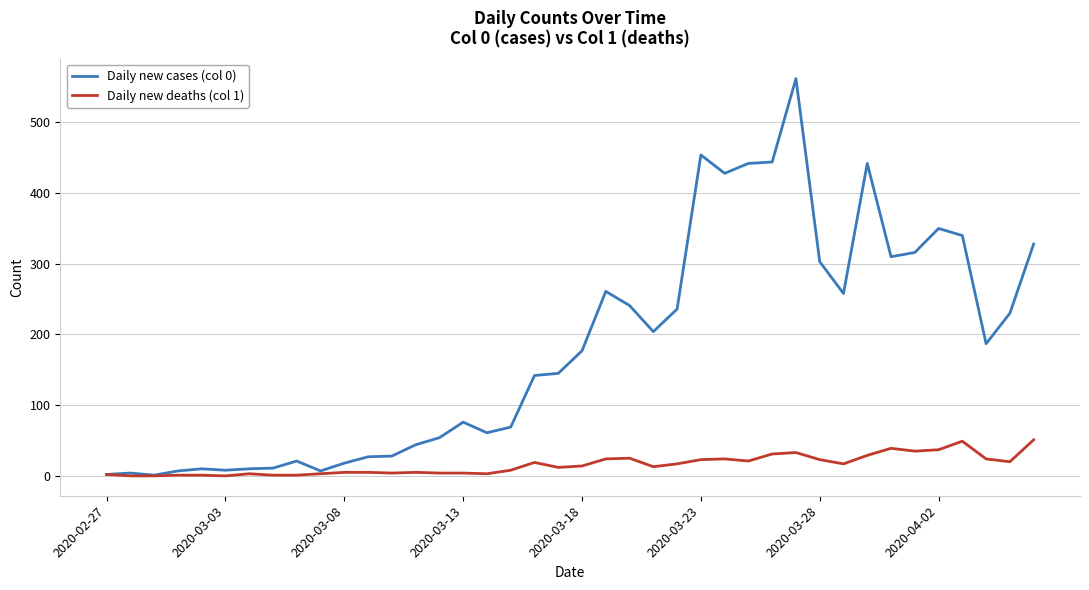

Which series has the widest spread of values?

Daily new cases (col 0)